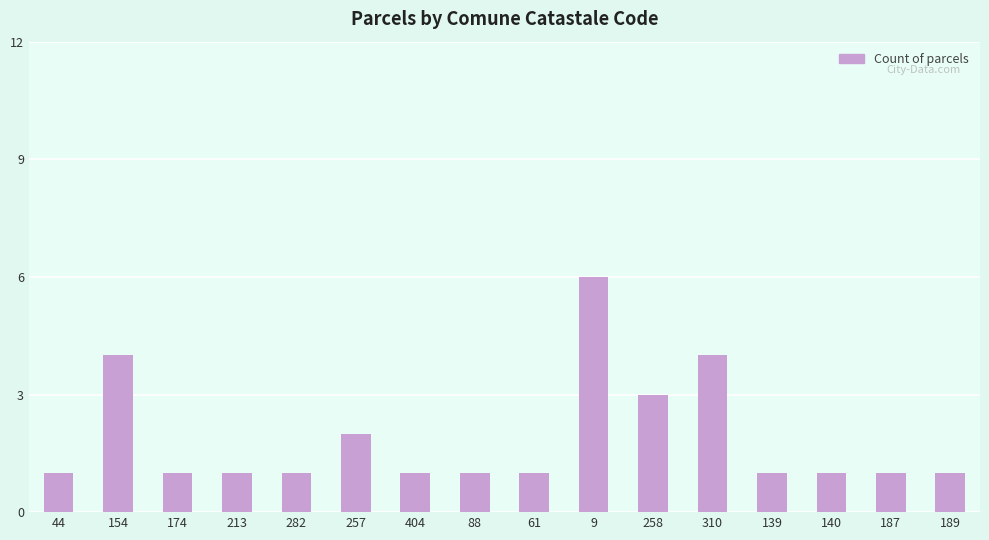

What is the label of the 6th bar from the left?

257